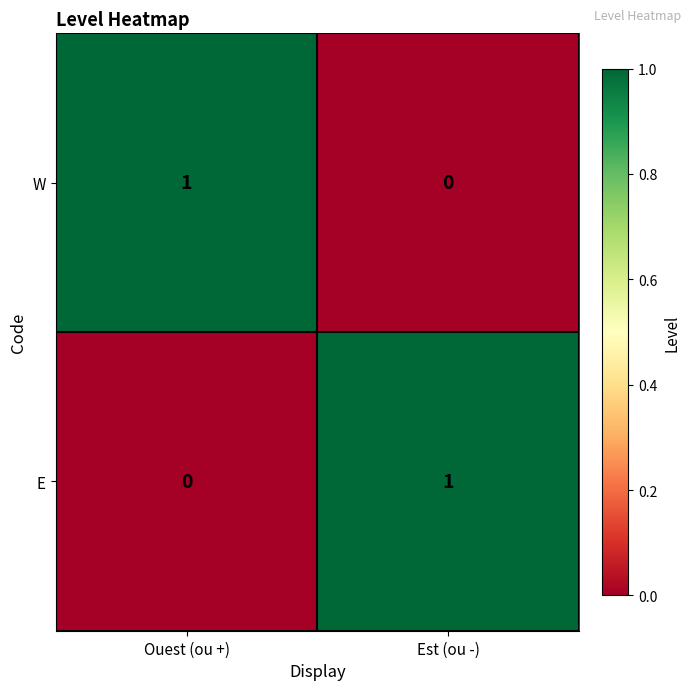

Rank the series at Est (ou -) from highest to lowest value.

E, W